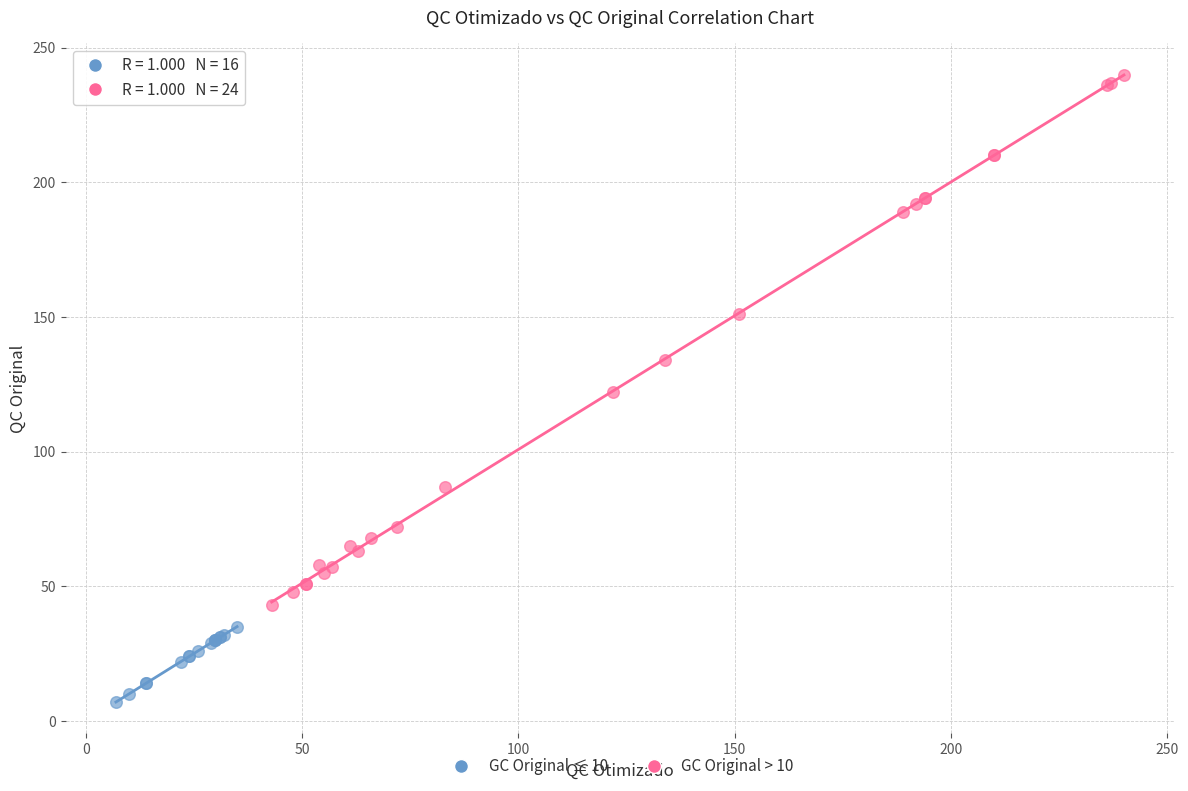

Which series reaches the maximum Y coordinate?

GC Original > 10